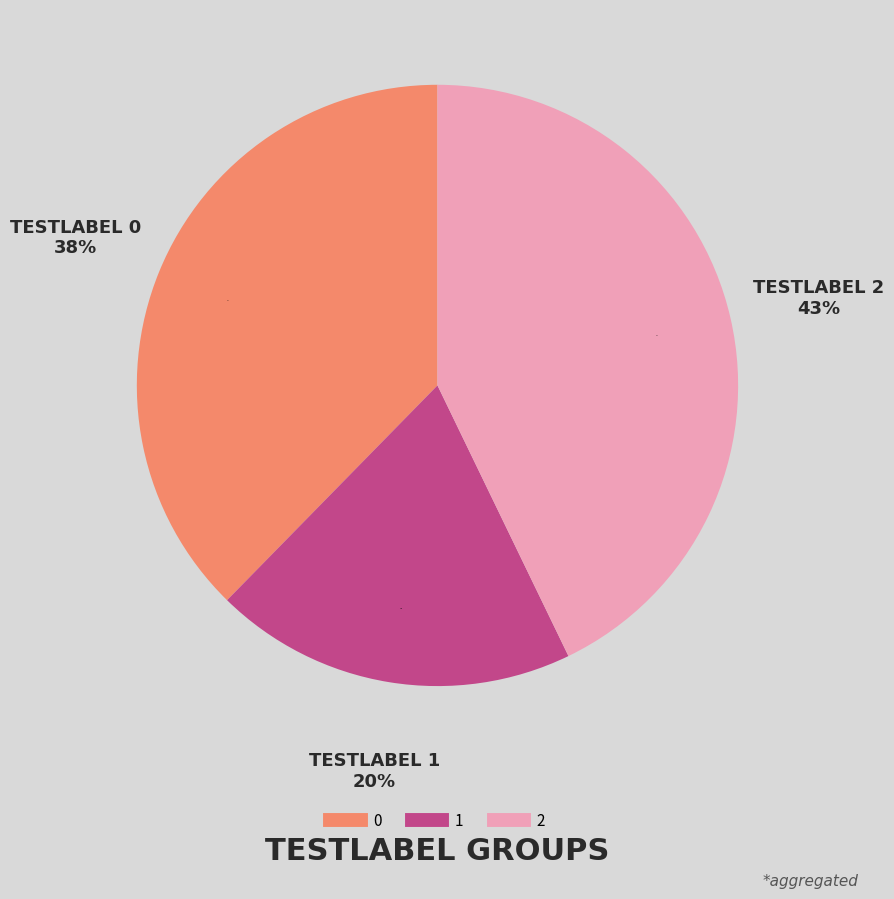

Is there a majority slice in this chart?

No